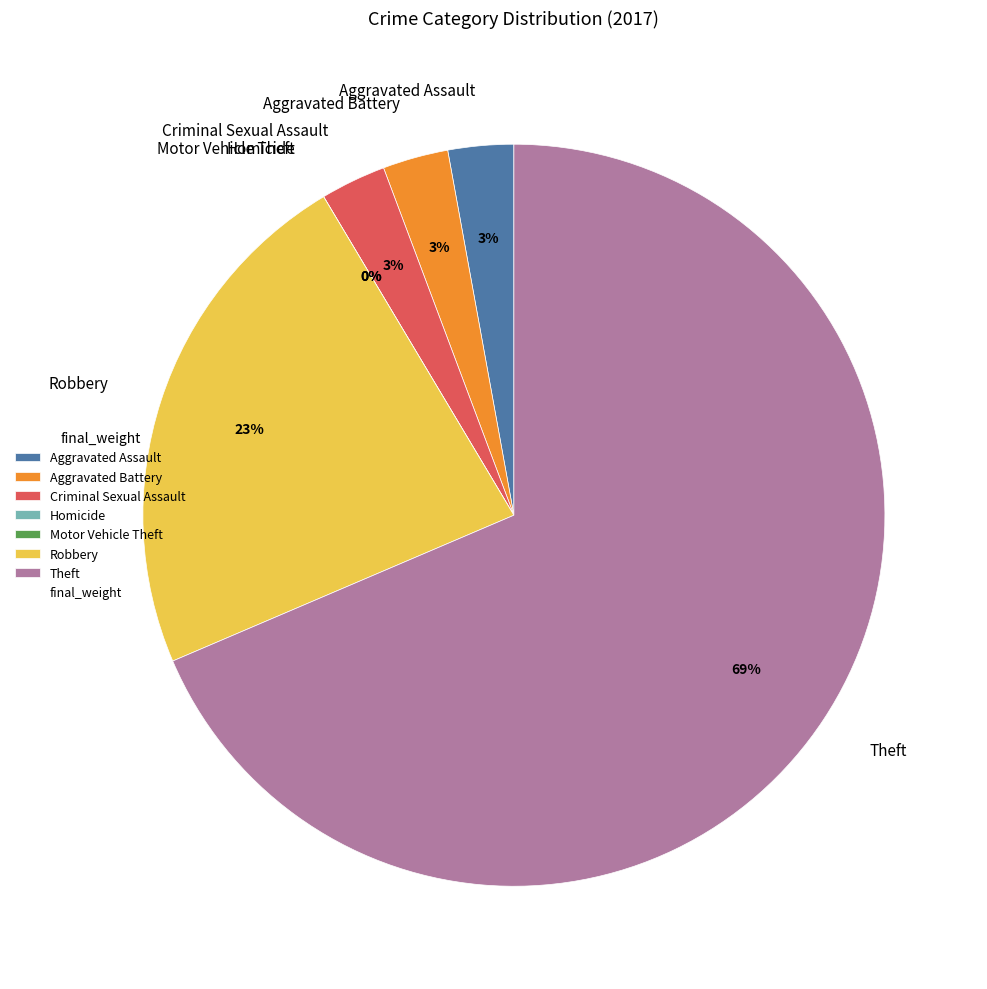

To the nearest percent, what is the average slice percentage?

14%